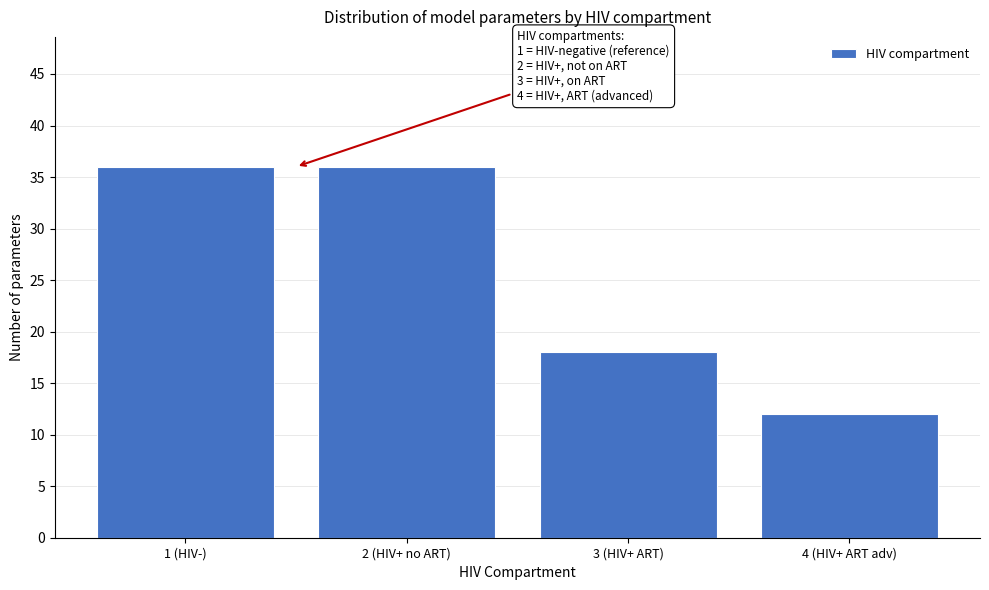

Reading left to right, extract all data points from this chart.

36	36	18	12